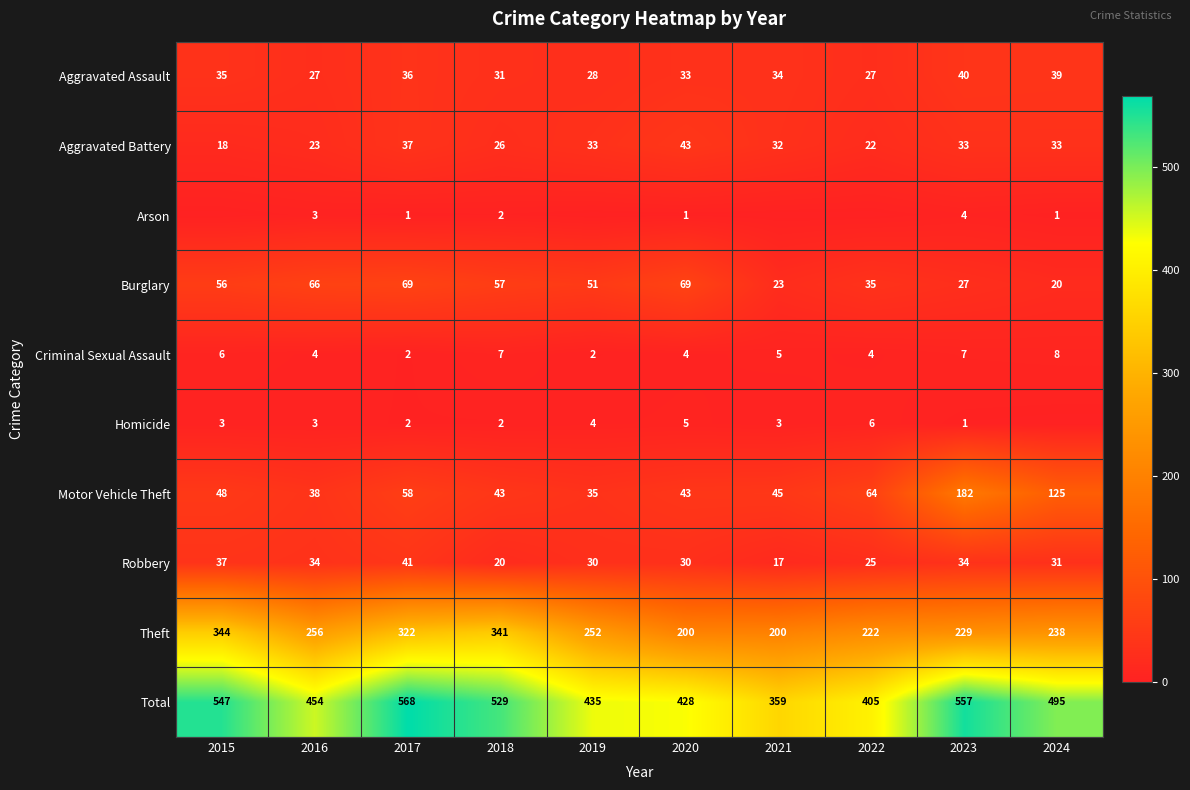

What is the maximum value for Total?

568